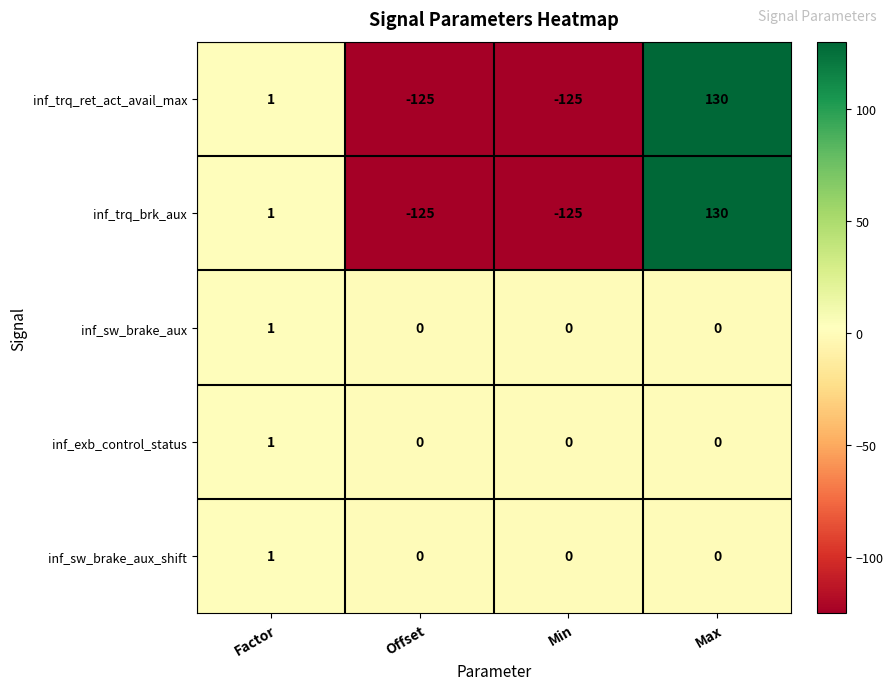

What is the greatest value displayed?

130